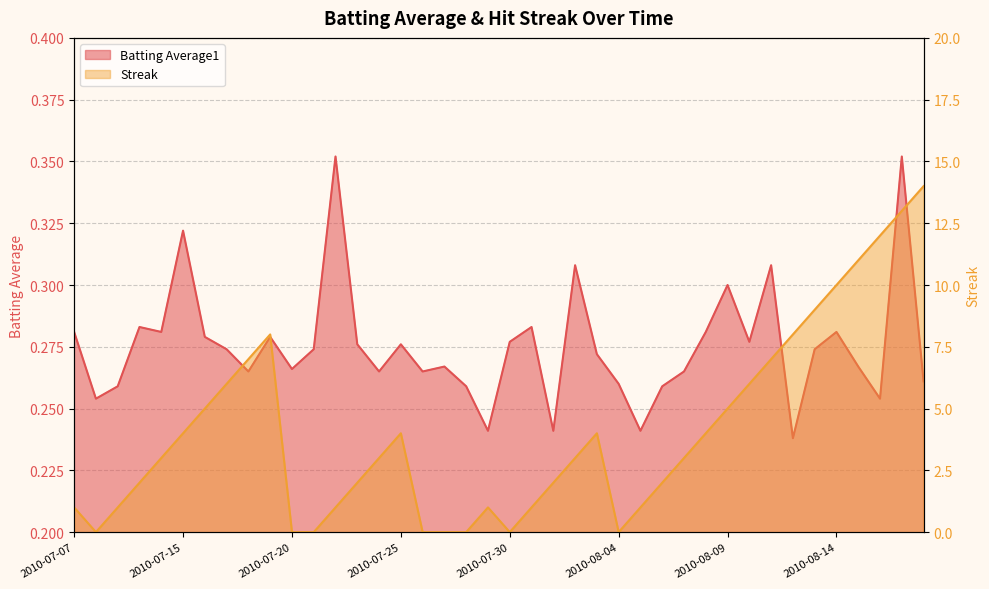

How many Batting Average1 values are between 0 and 1?

40